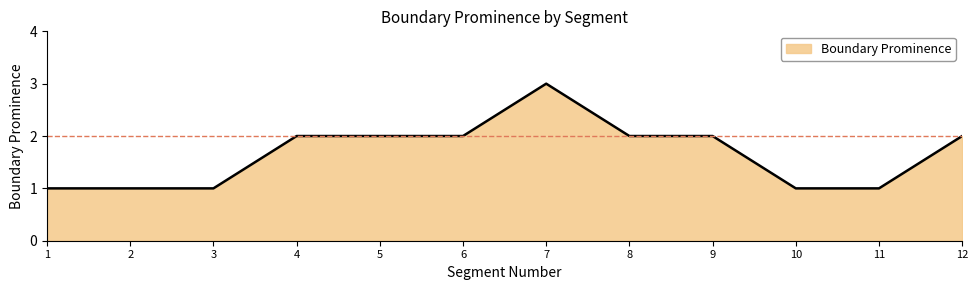

Reading right to left, list all the values displayed in this chart.

12=2	11=1	10=1	9=2	8=2	7=3	6=2	5=2	4=2	3=1	2=1	1=1